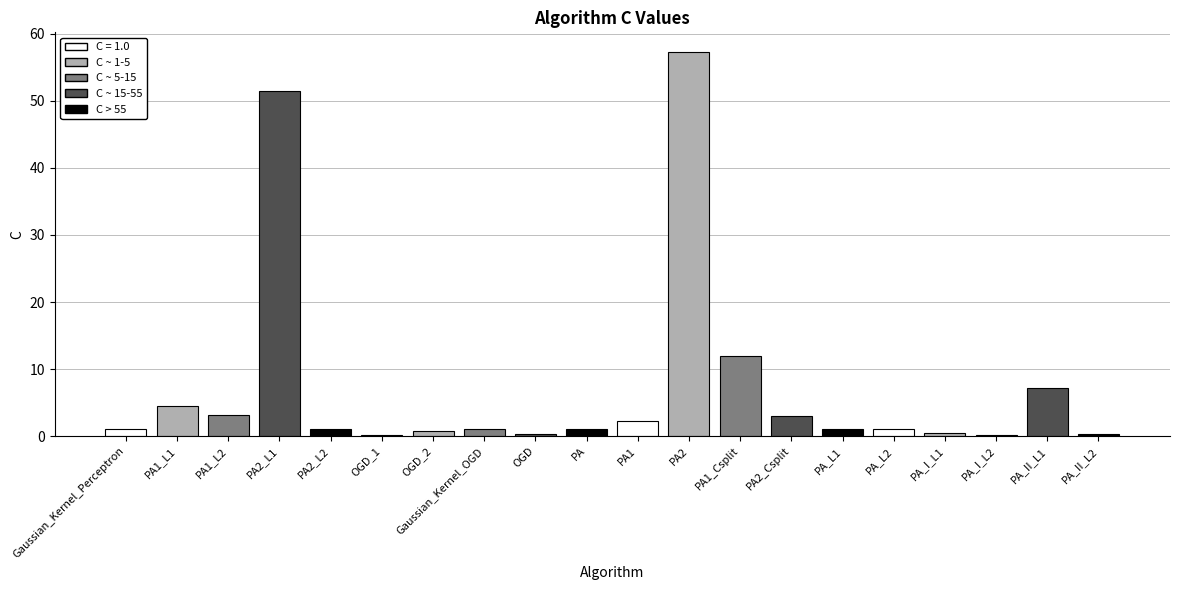

What is the sum of all values?

149.1